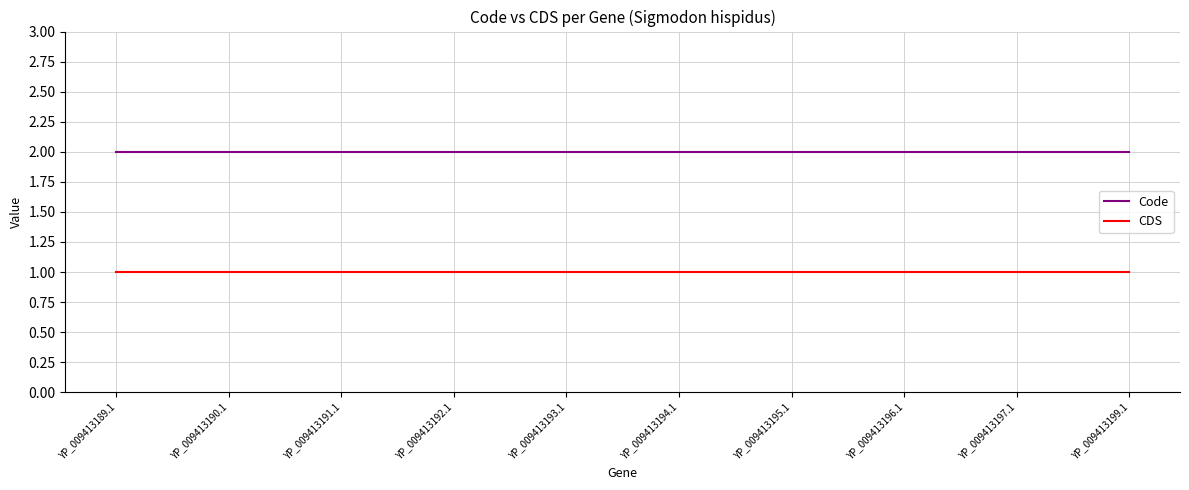

The Code series shows 1 at YP_009413195.1. True or false?

False